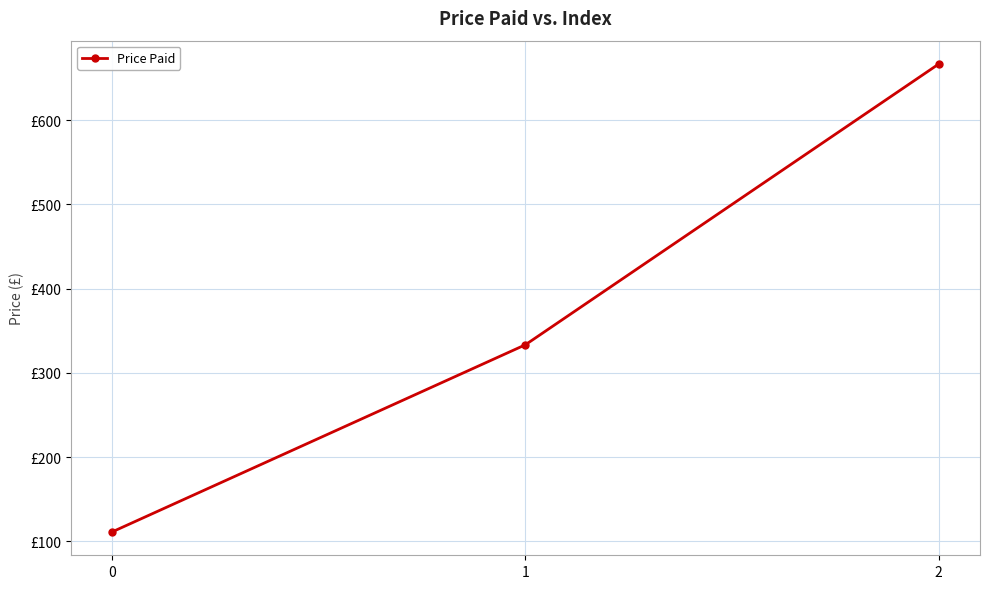

The value at 2 is 171.6. True or false?

False